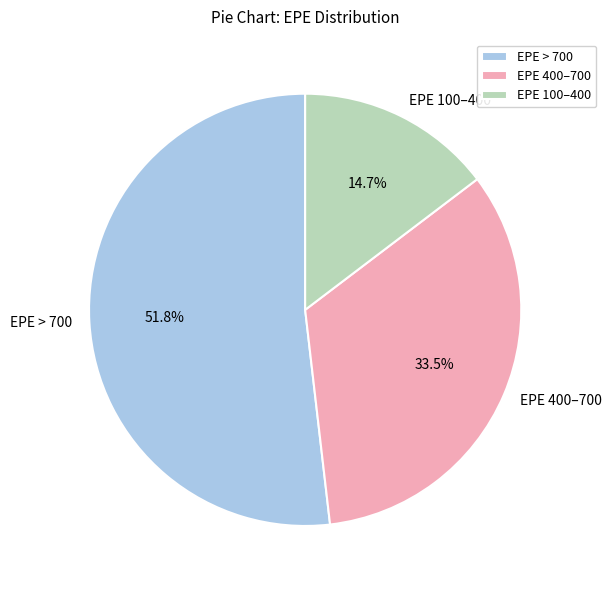

To the nearest percent, what is the average slice percentage?

33%